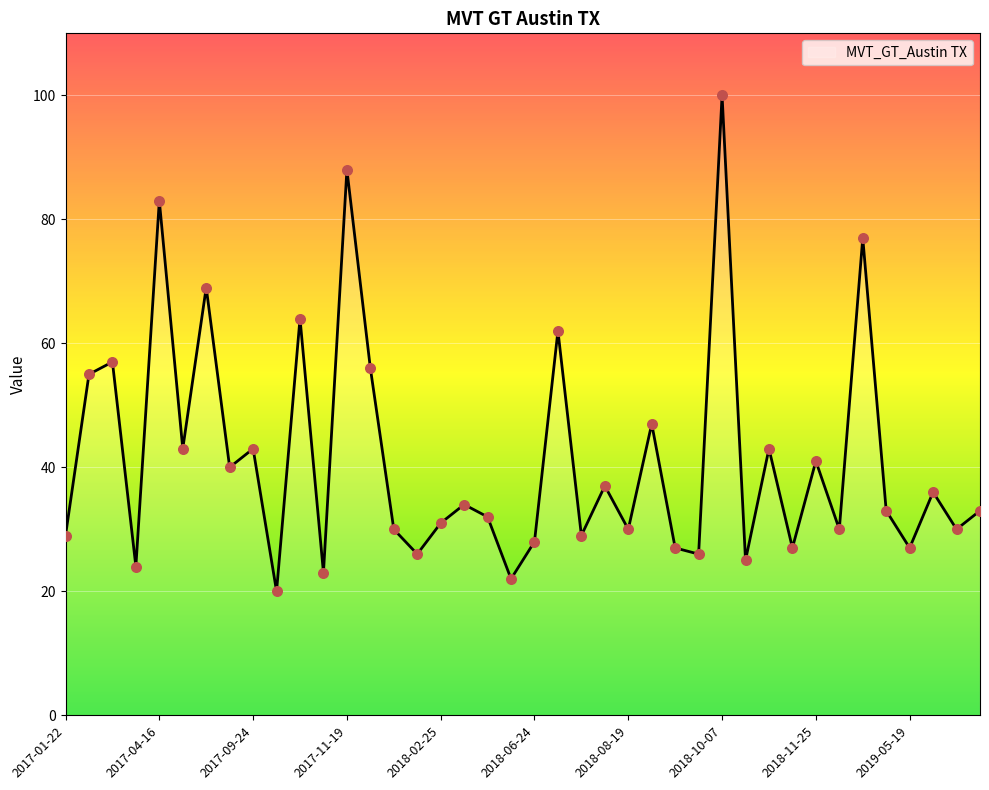

What is the difference between the maximum and minimum values?

80